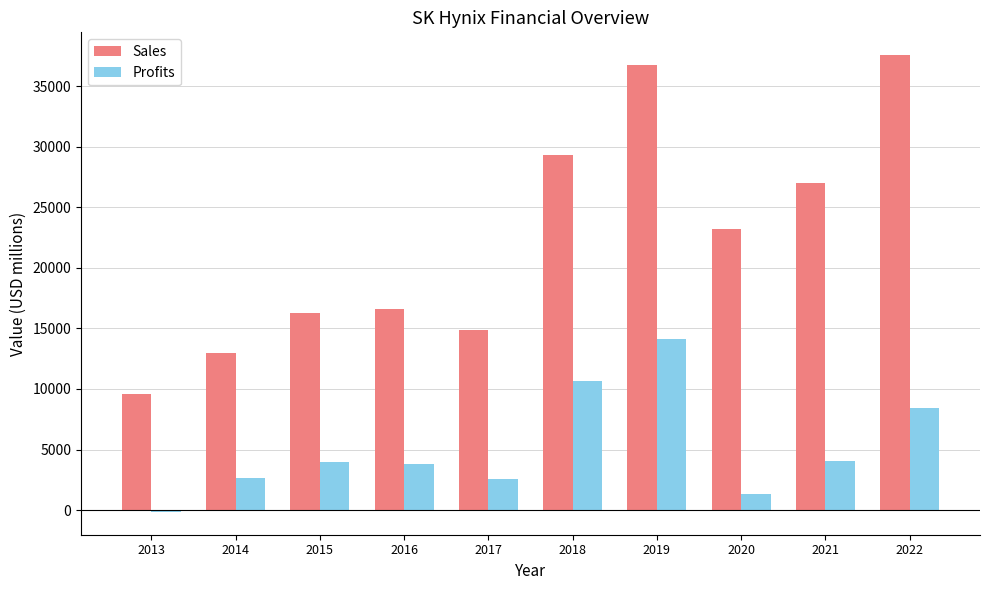

What is the maximum value for Sales?

37547.0